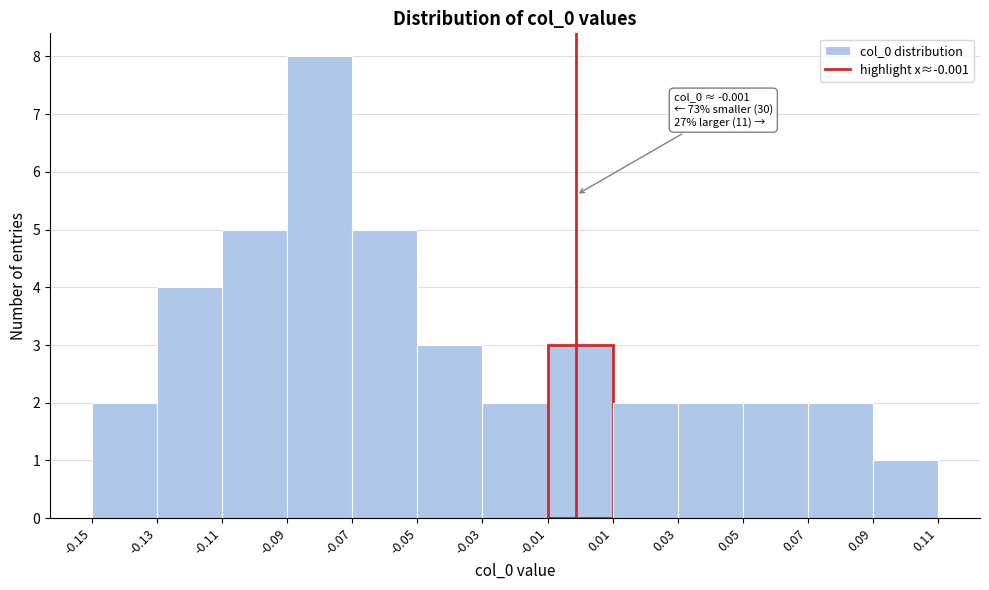

Which range on the x-axis has the tallest bar?

-0.09 to -0.07